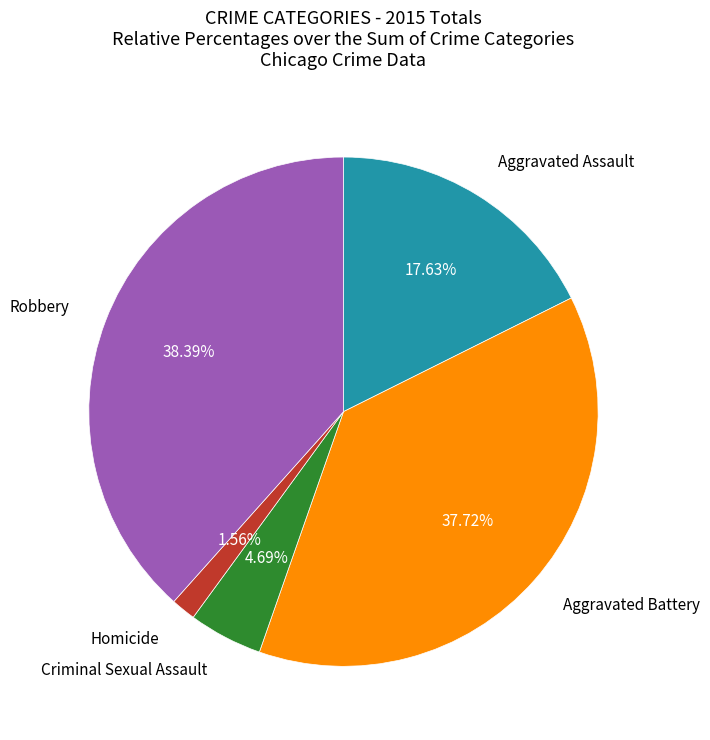

To the nearest percent, what is the difference between the largest and smallest slice percentages?

37%